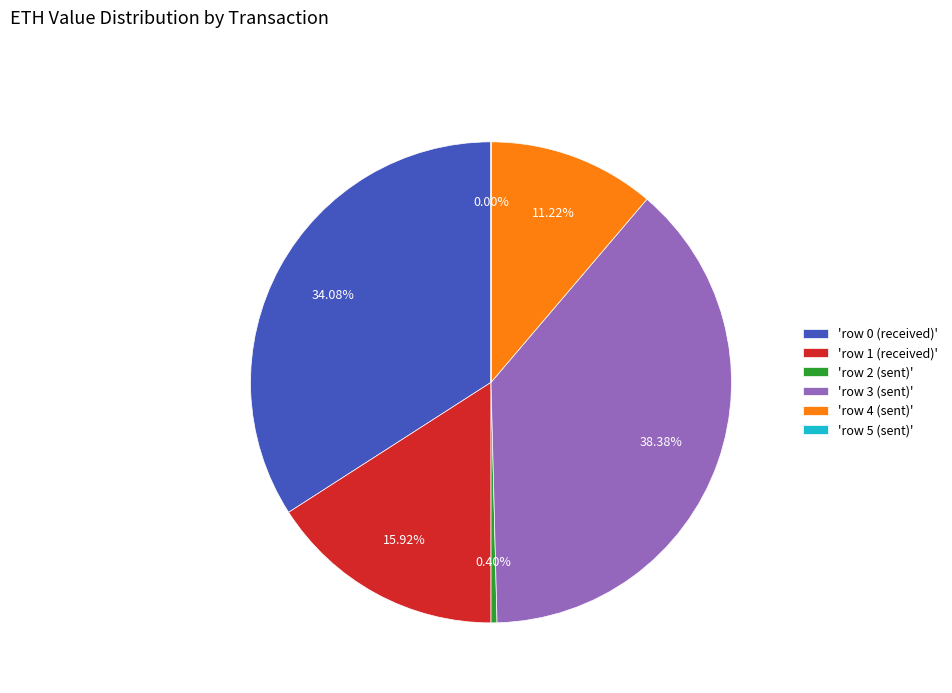

Do 'row 4 (sent)' and 'row 2 (sent)' together represent more than half of the pie?

No